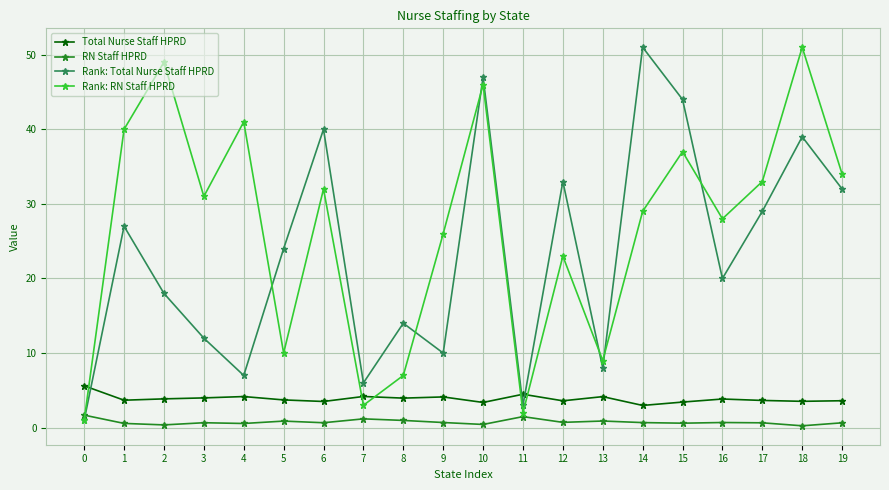

The value of Total Nurse Staff HPRD at 0 is 3.5. True or false?

False